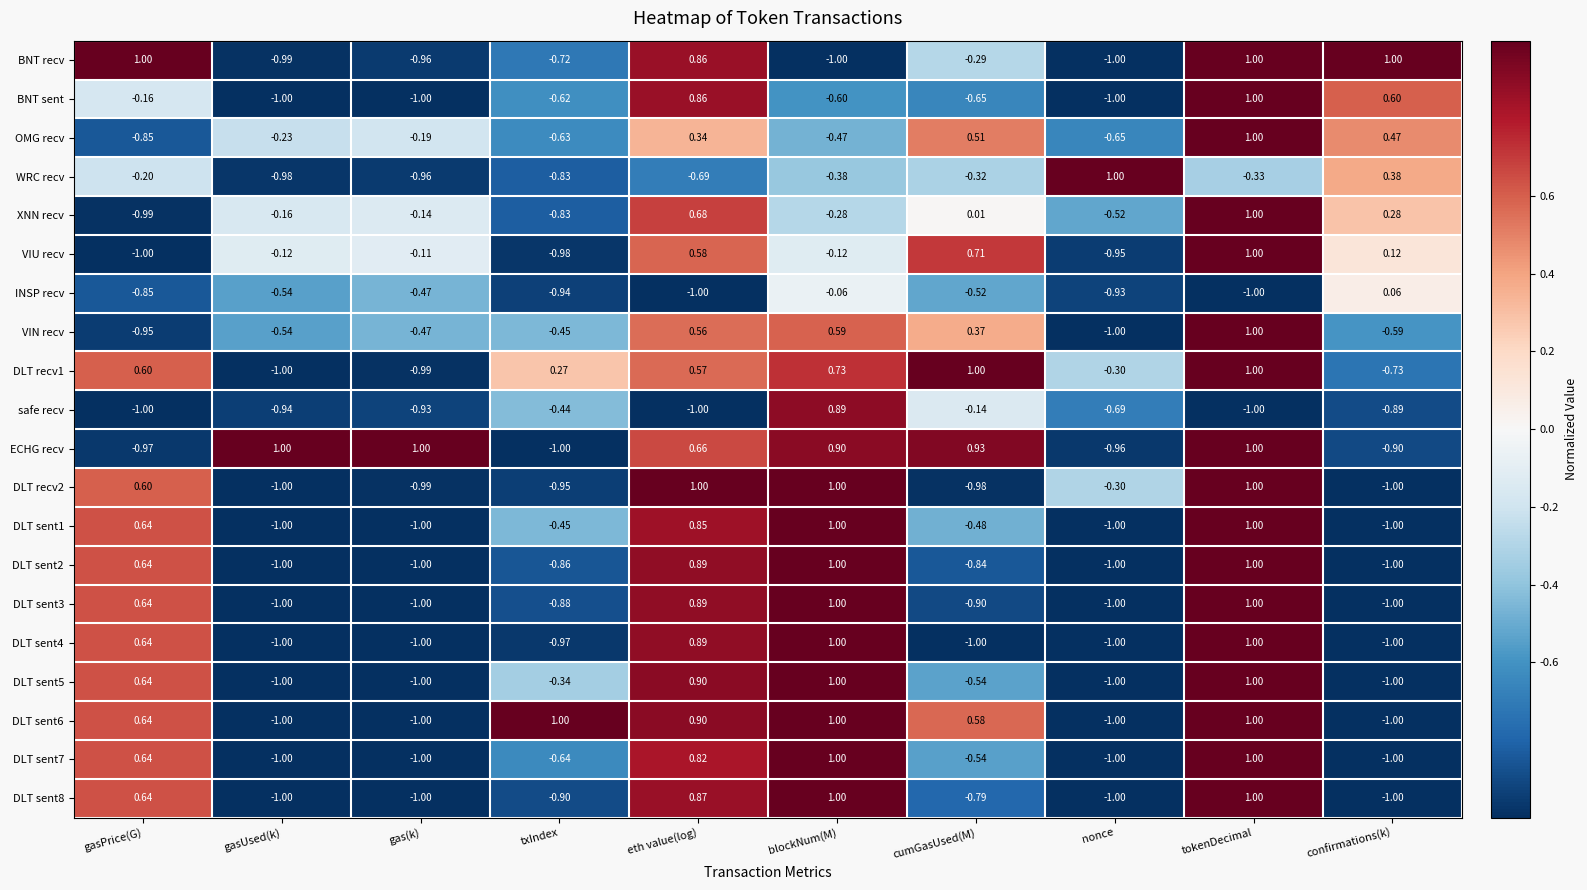

At which label is VIU recv closest to 0?

gas(k)